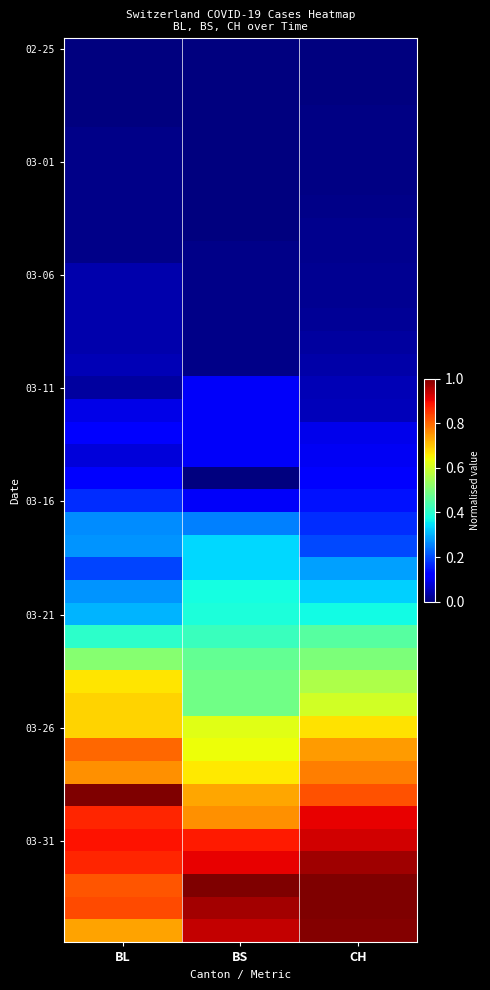

Which has a higher value, BL or CH?

BL